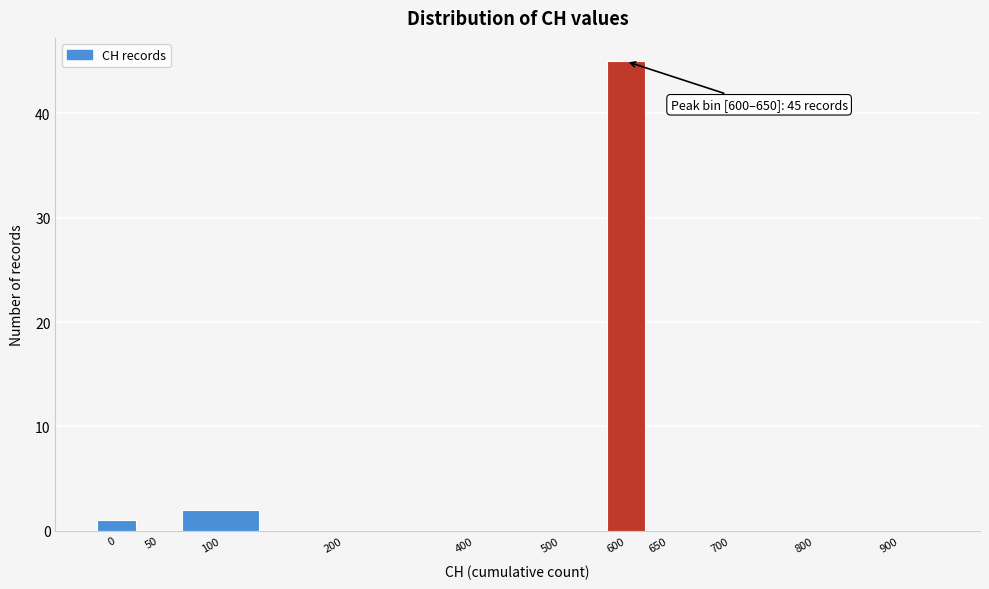

Reading left to right, list all the values displayed in this chart.

0=1	50=0	100=2	200=0	400=0	500=0	600=45	650=0	700=0	800=0	900=0